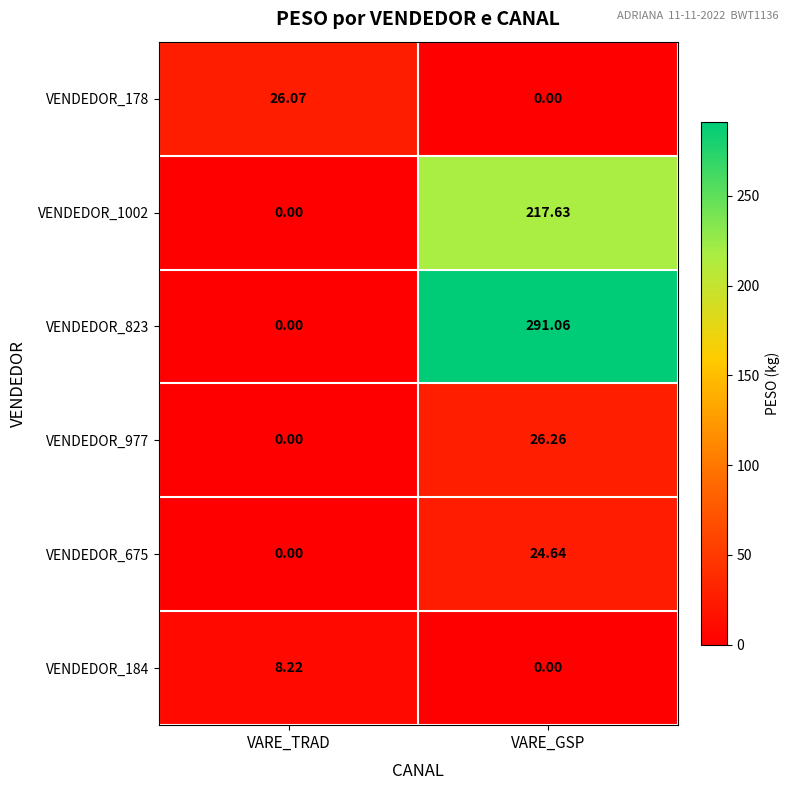

At which category is the sum across all series the highest?

VARE_GSP